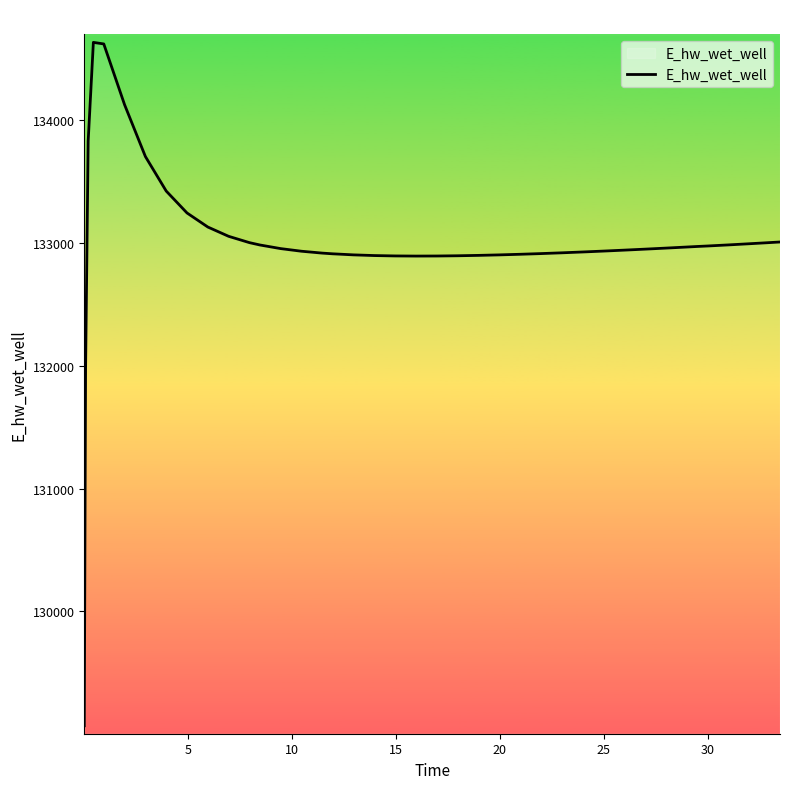

How many interior local peaks (higher than both neighbors) does the data have?

1